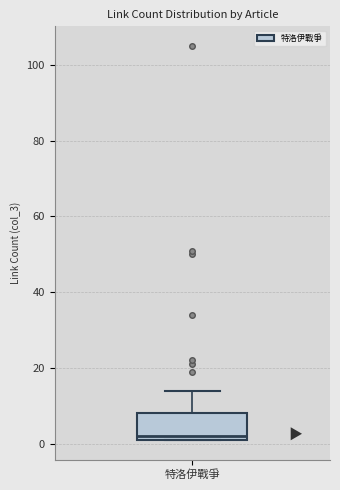

Transcribe this box plot: give where the median line is, the range the box spans, and where the two whiskers end, as read against the y-axis. The values are not printed on the chart, so give them approximately, as read against the axis.

median 2 (just above the box's lower edge), box 2 to 8, whiskers 2 to 14